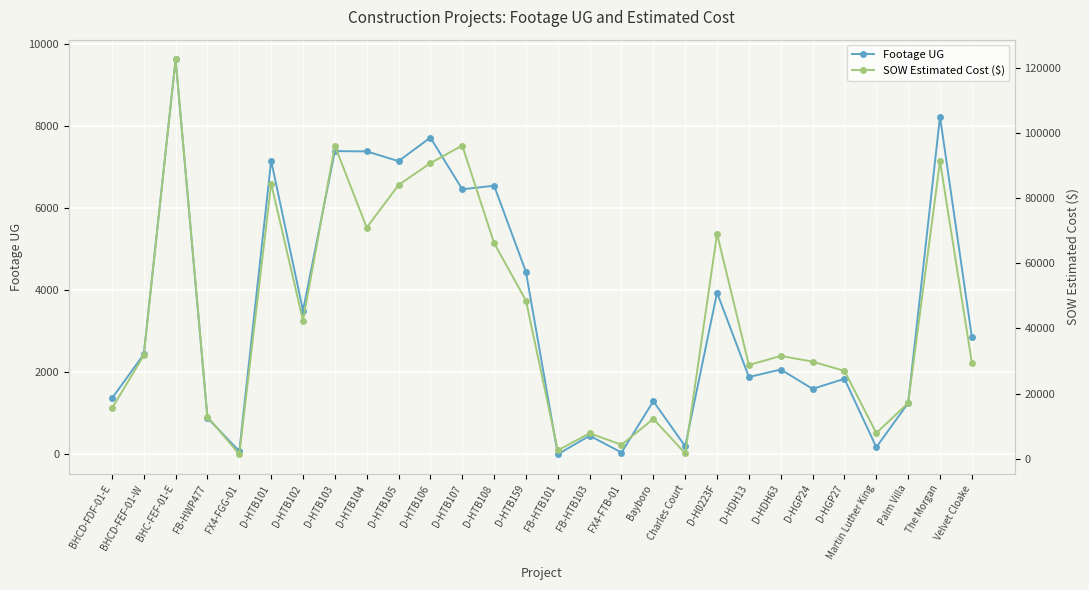

Reading left to right, extract all data points from this chart.

Footage UG: 1358.0	2434.0	9619.0	884.0	74.0	7151.0	3499.0	7385.0	7378.0	7141.0	7715.0	6455.0	6542.0	4443.0	0.0	451.0	42.0	1292.0	193.0	3936.0	1881.0	2064.0	1592.0	1838.0	171.0	1246.0	8225.0	2856.0
SOW Estimated Cost ($): 15436.9	31717.7	122715.9	12886.4	1343.9	84564.5	42408.0	96198.5	71001.0	84103.0	90832.0	96242.0	66271.5	48577.0	2530.0	7803.1	4254.7	12213.7	1618.8	69076.0	28762.0	31560.0	29812.0	26964.0	7844.4	17100.2	91420.9	29508.9